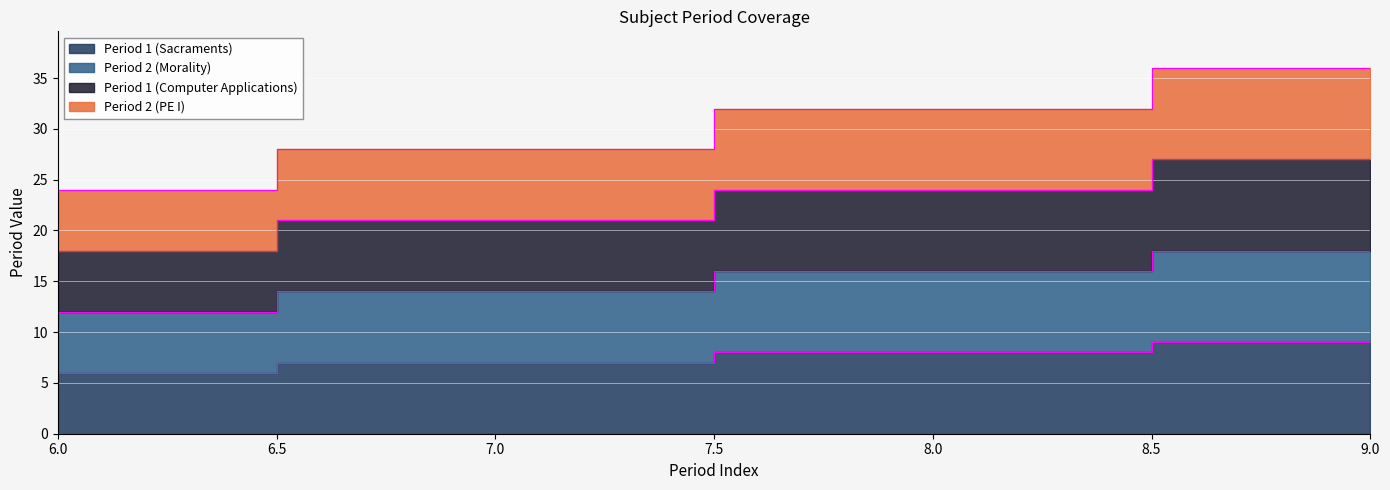

Reading right to left, what are all the values shown in this chart?

Period 1 (Sacraments): 9=9	8=8	7=7	6=6
Period 2 (Morality): 9=18	8=16	7=14	6=12
Period 1 (Computer Applications): 9=27	8=24	7=21	6=18
Period 2 (PE I): 9=36	8=32	7=28	6=24